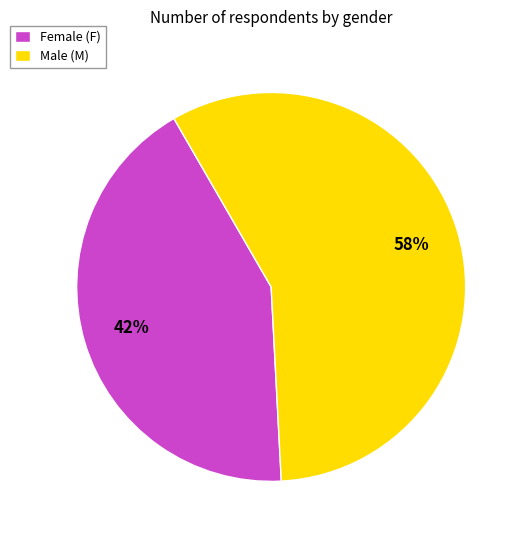

Does Male (M) represent more than half of the total?

Yes